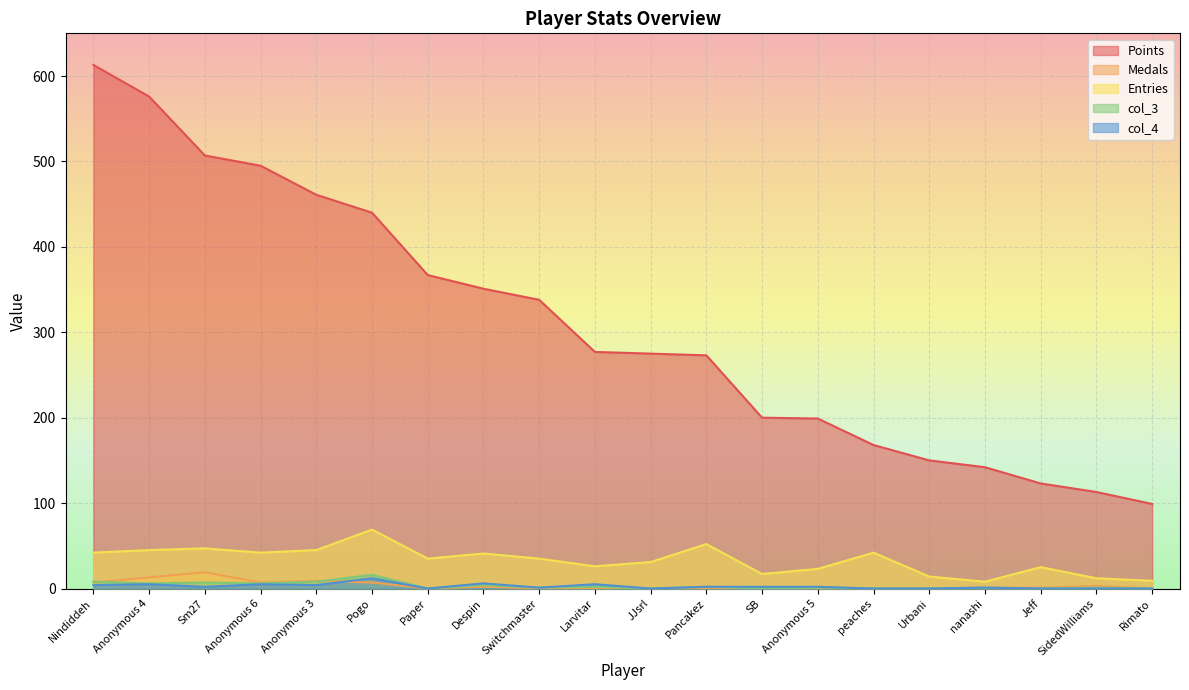

At which category does the chart reach its peak across all series?

Nindiddeh